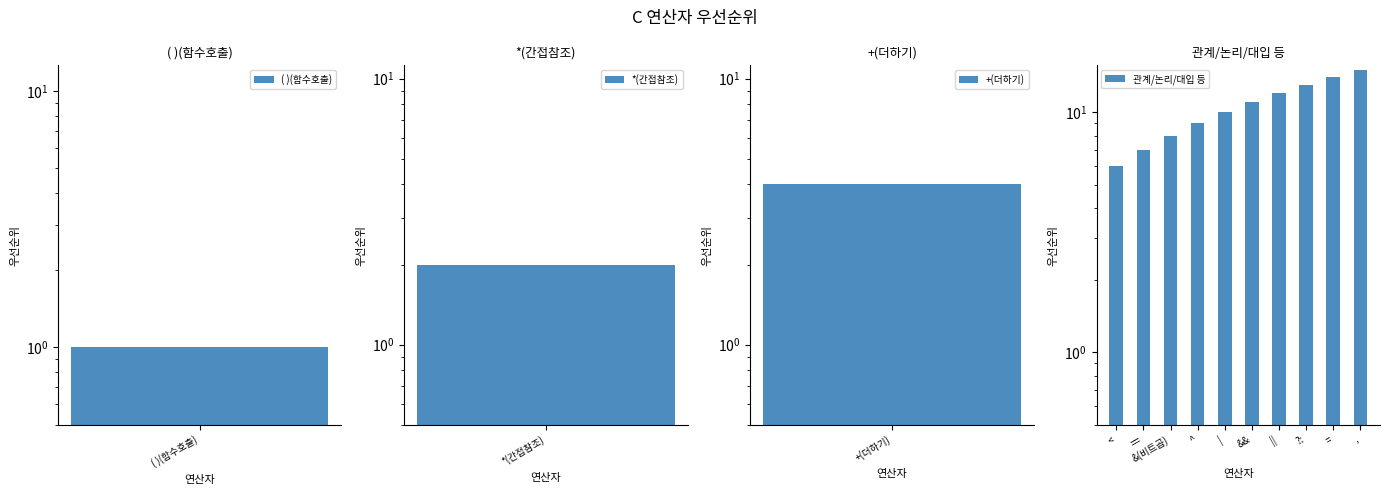

At which category does the chart reach its minimum across all series?

<